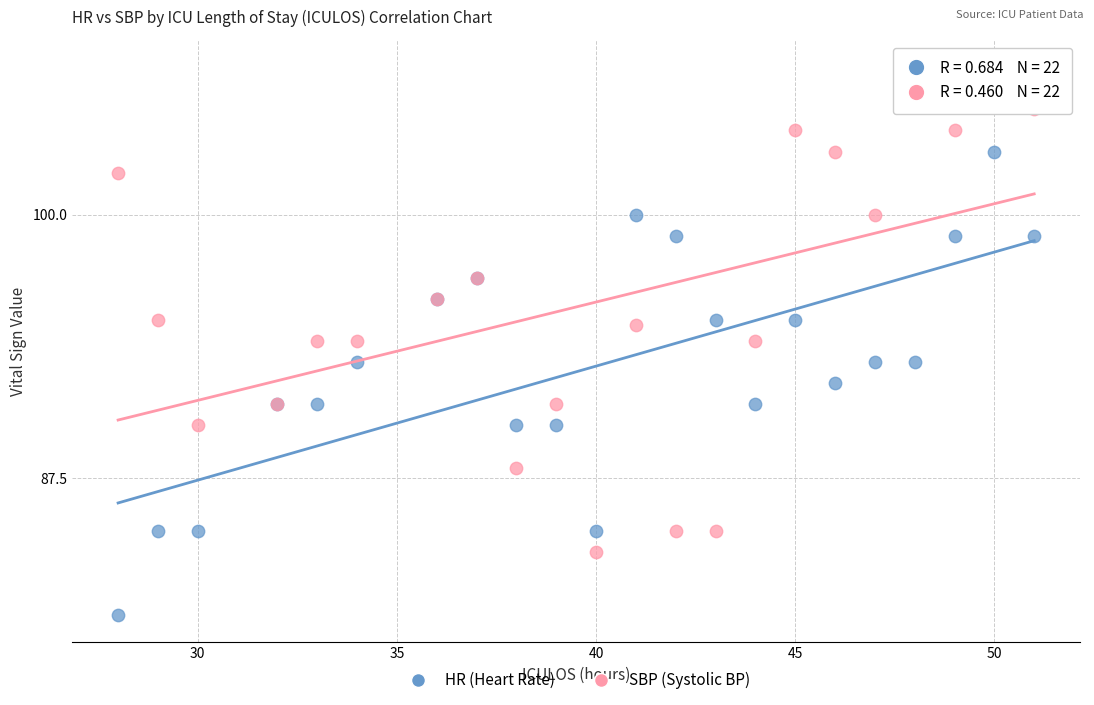

Which series reaches the minimum Y coordinate?

HR (Heart Rate)